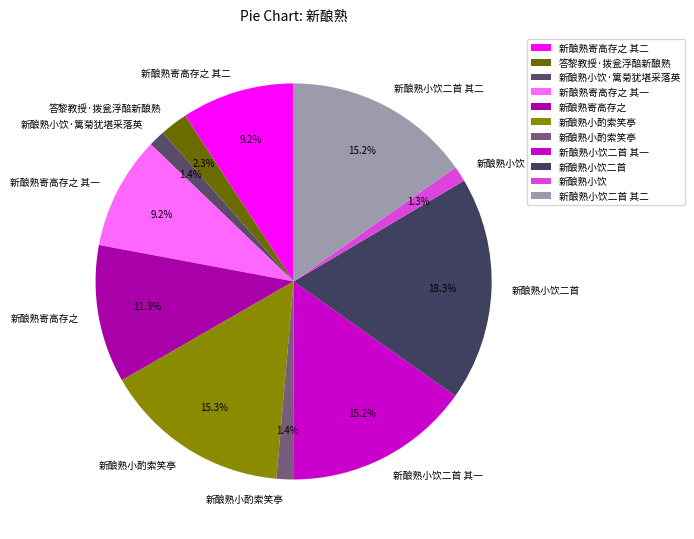

To the nearest percent, what is the average slice percentage?

9%